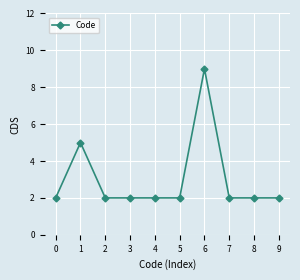

What is the value of the 8th point from the left?

2